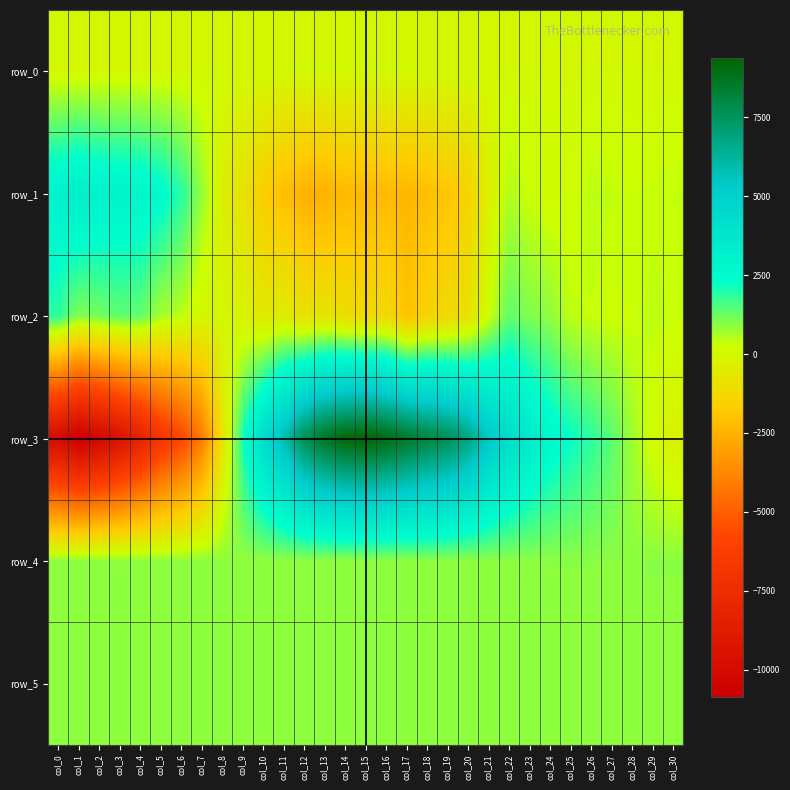

How many data points does each series have?

31